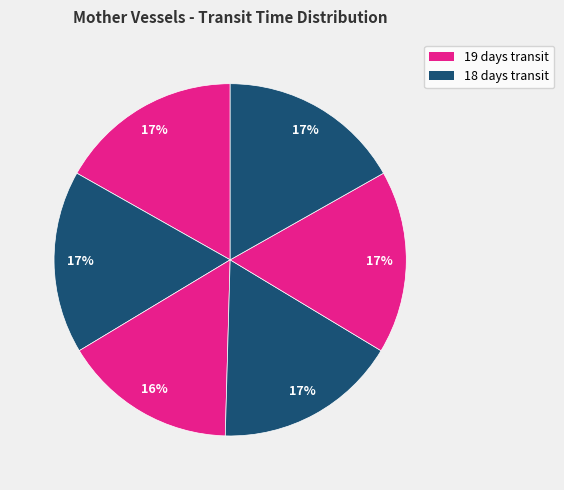

To the nearest percent, what is the difference between the largest and smallest slice percentages?

1%